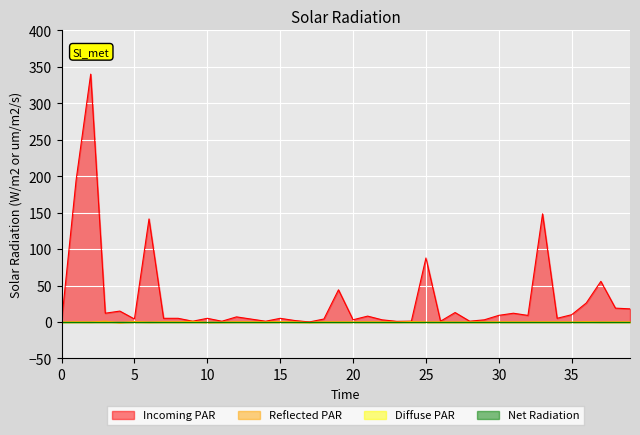

At how many categories does at least one series exceed 67?

5